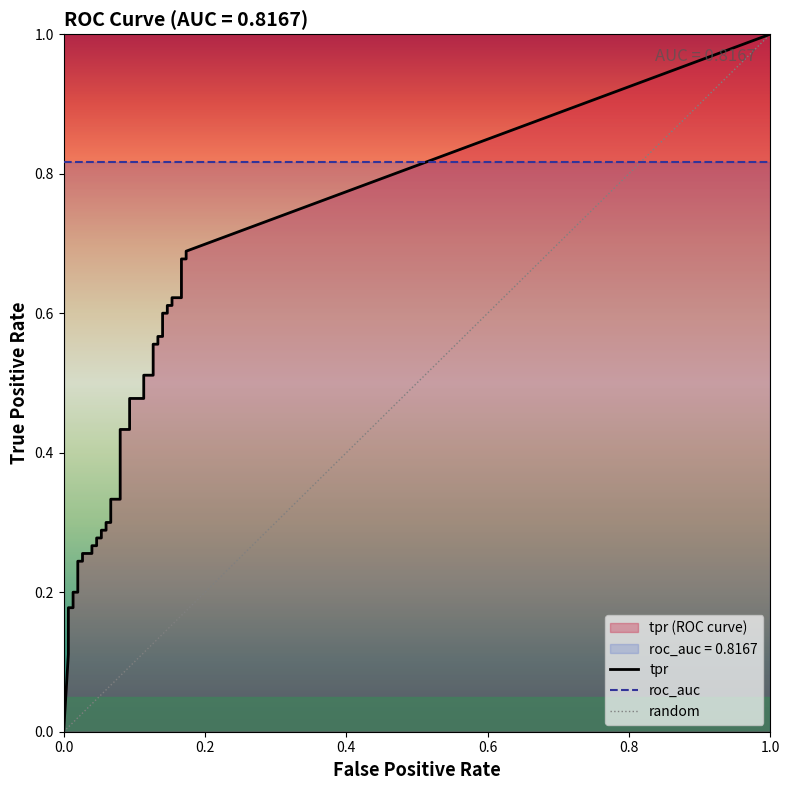

What is the difference between the tpr values at 29 and 35?

0.1